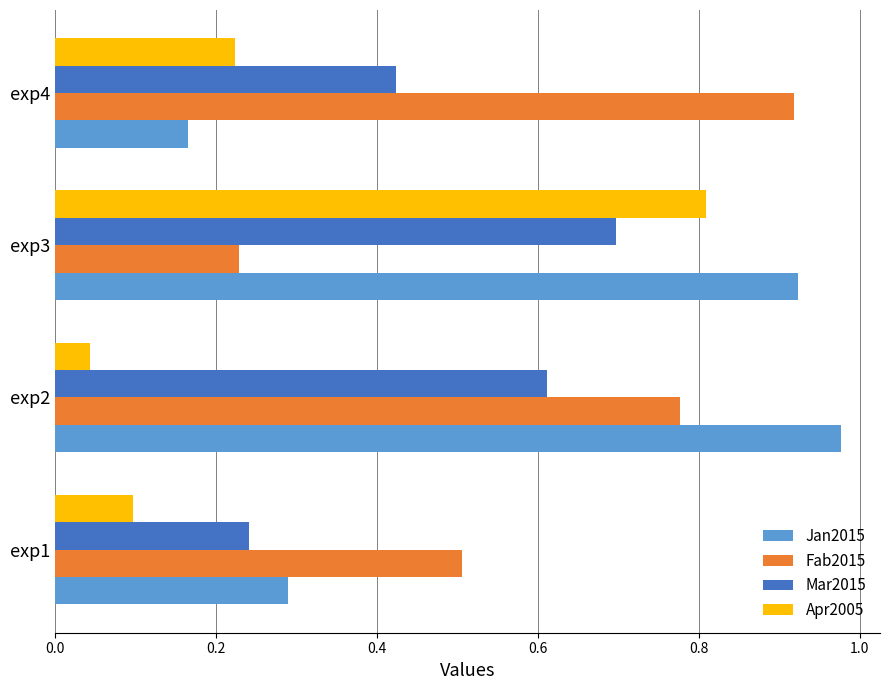

At how many categories does at least one series exceed 0?

4